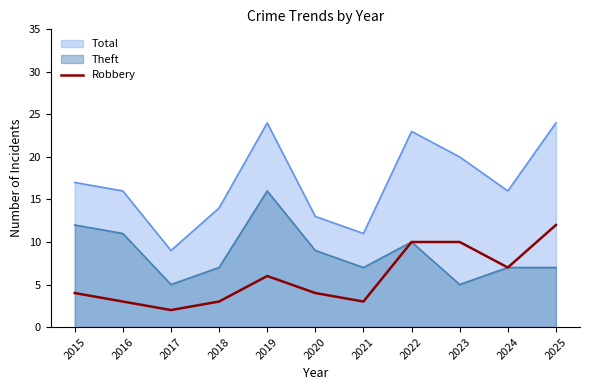

At which category does the chart reach its peak across all series?

2025